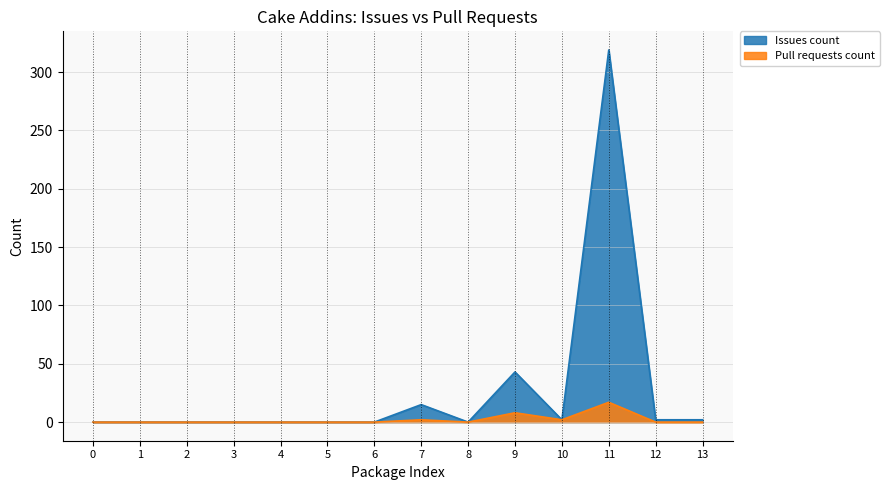

How many interior local valleys does the Issues count series have?

2